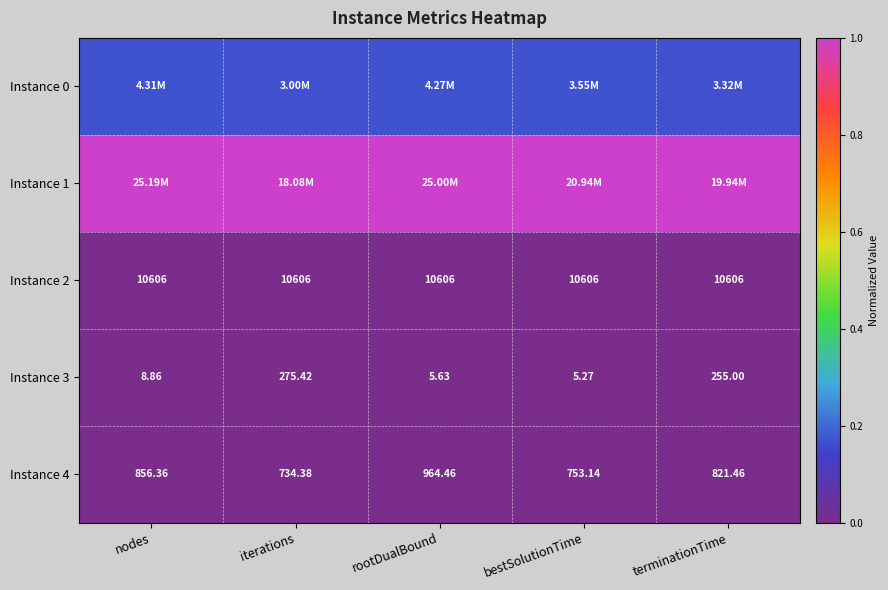

Which category has the highest value across all series?

nodes